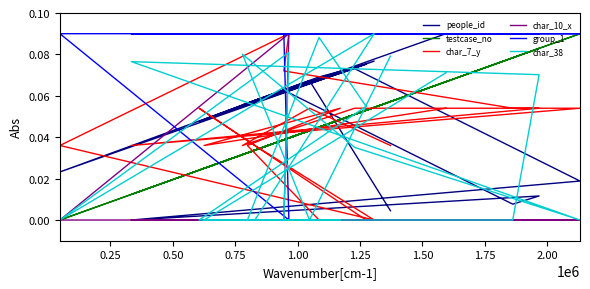

What is the label of the 8th point from the left?

1.75